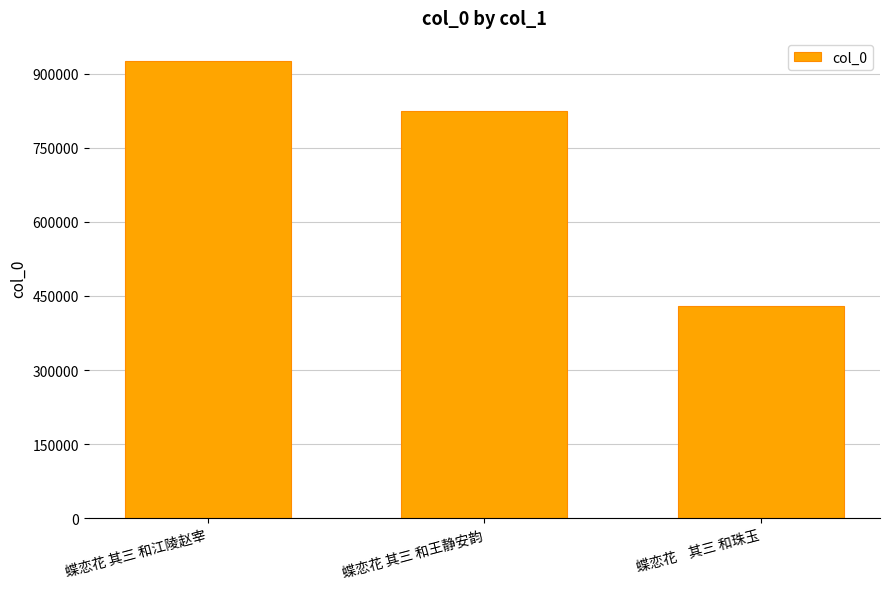

How many values are below 823895?

1